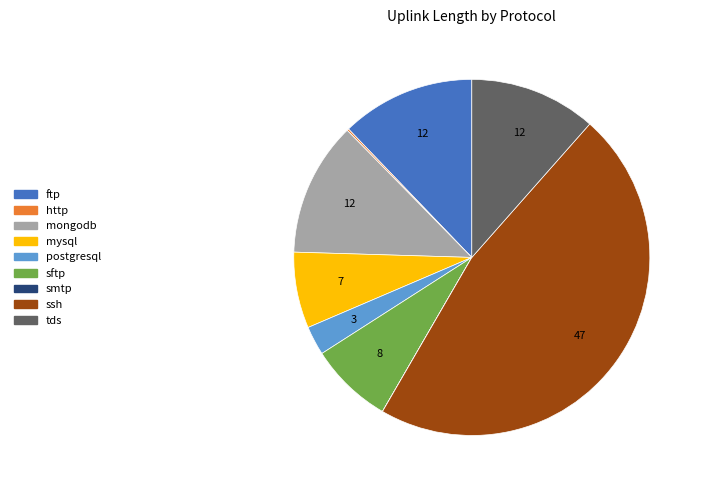

True or false: sftp accounts for 8% of the total.

True